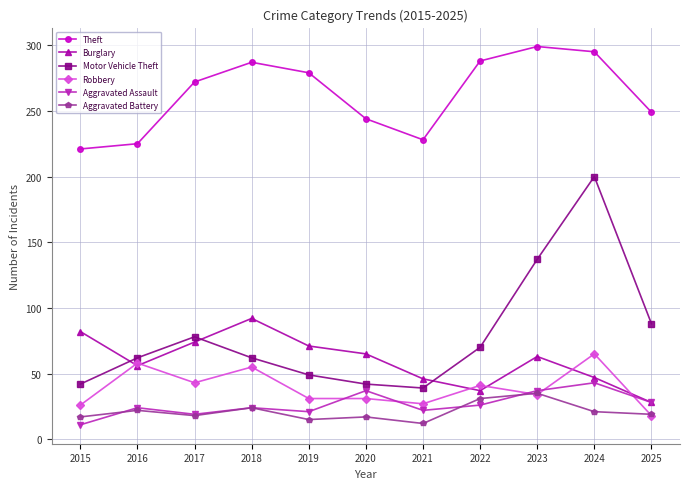

At which category does Aggravated Assault reach its first local valley?

2017